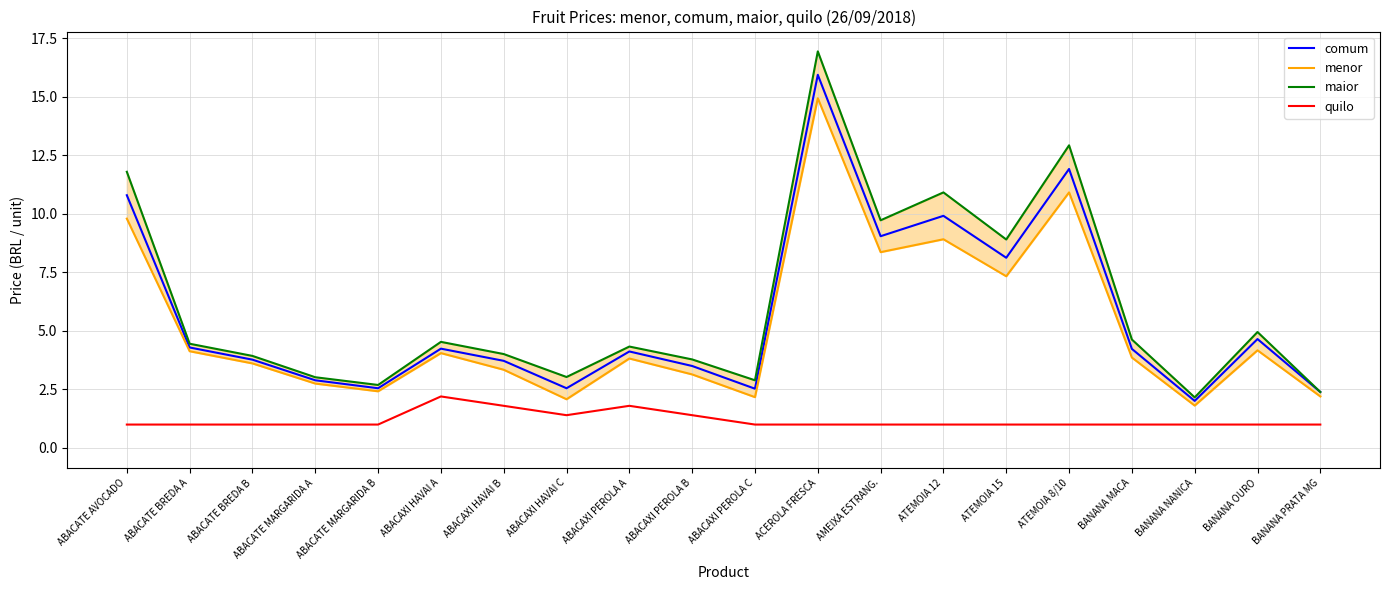

At which category is the sum across all series the highest?

ACEROLA FRESCA